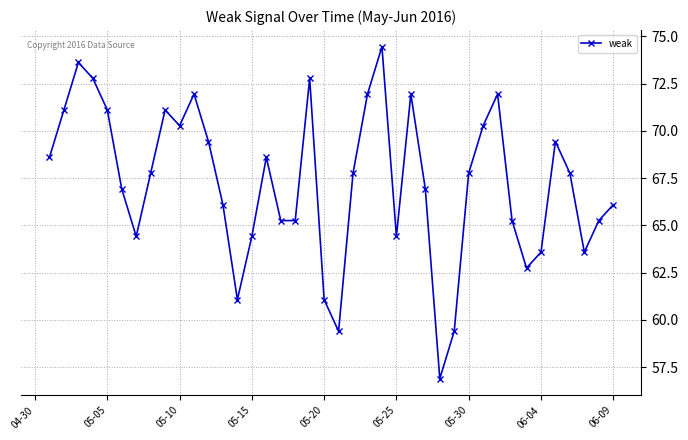

How many points are higher than both their immediate neighbors (excluding endpoints)?

9